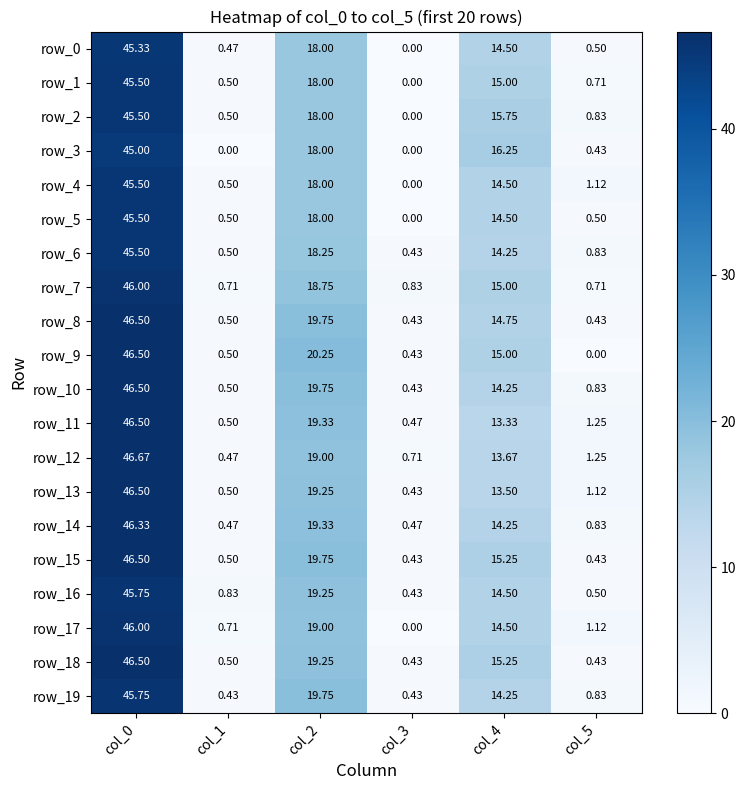

Is it true that row_13 equals 23.9 at col_4?

False